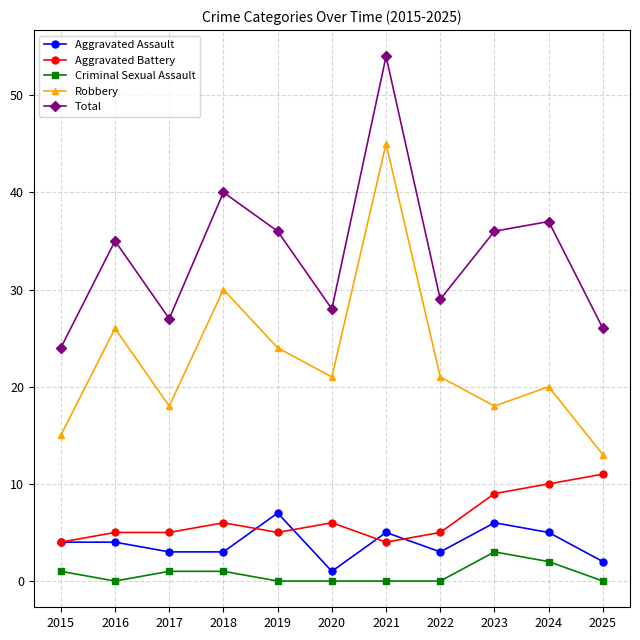

What is the difference between the highest and lowest values at 2024?

35